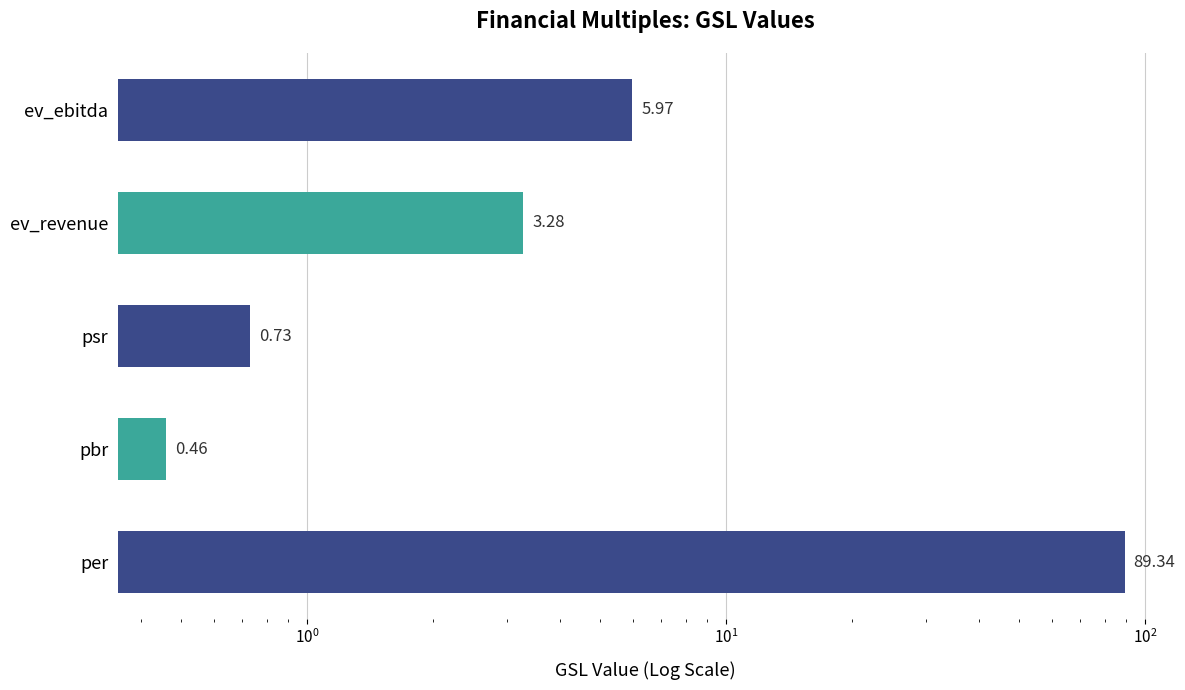

What is the value of the 3rd bar from the left?

0.7